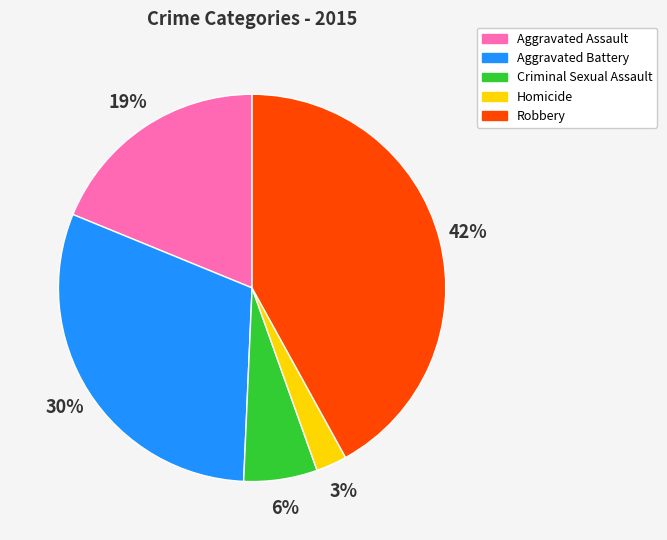

What is the largest slice in the pie chart?

Robbery